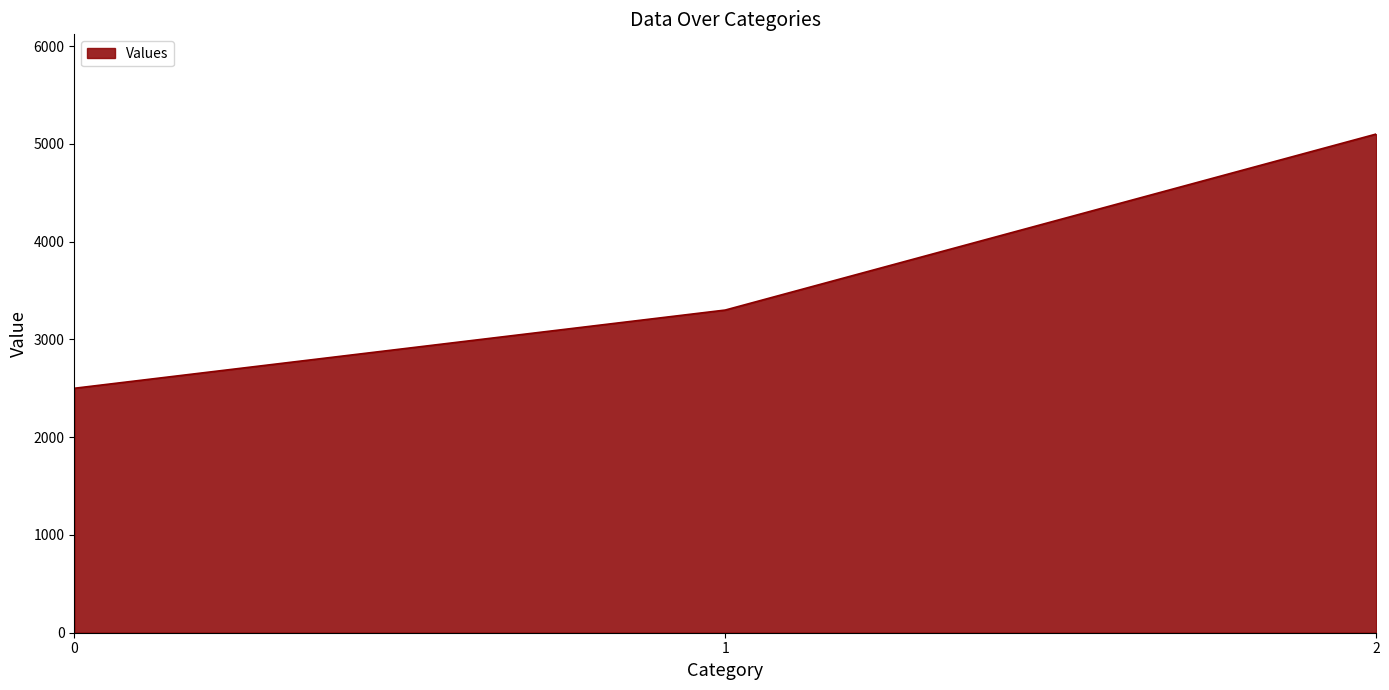

List the labels in order of value, smallest first.

0, 1, 2